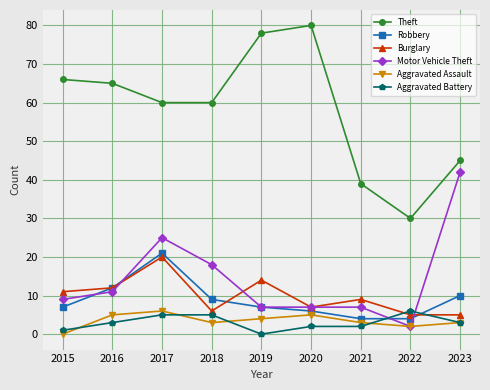

How many categories are shown in the chart?

9